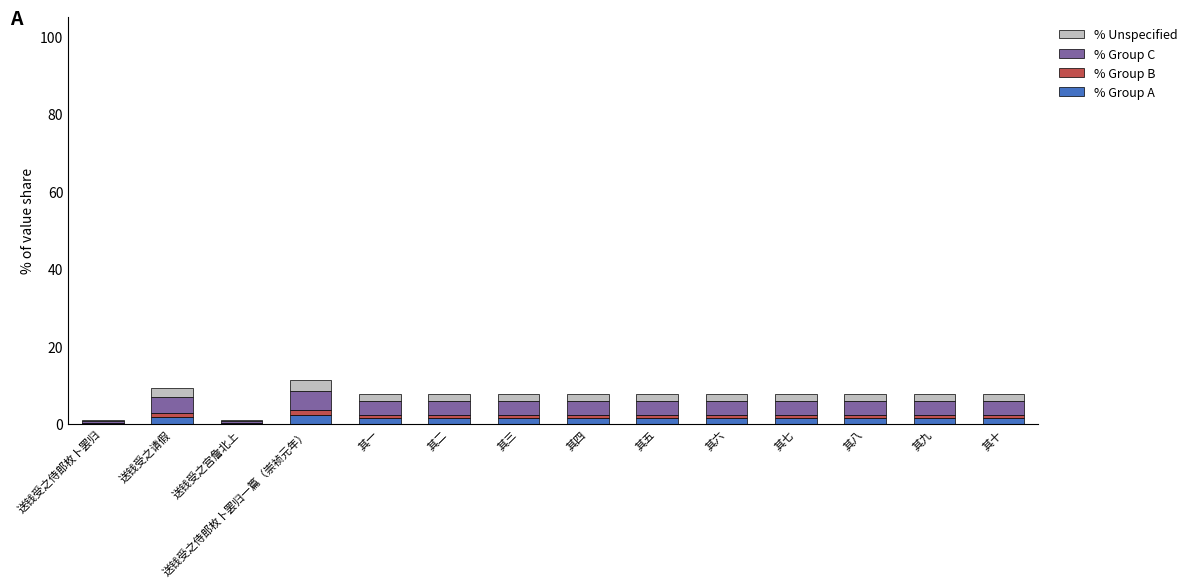

How many categories are shown in the chart?

14